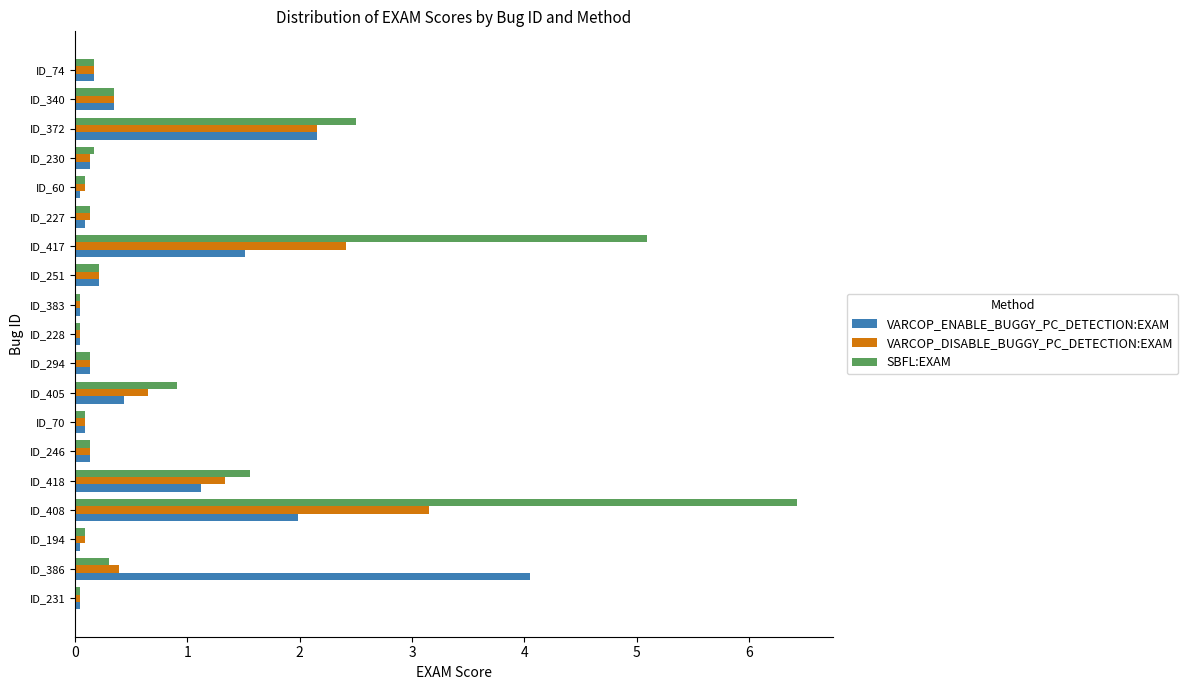

What is the greatest value displayed?

6.4